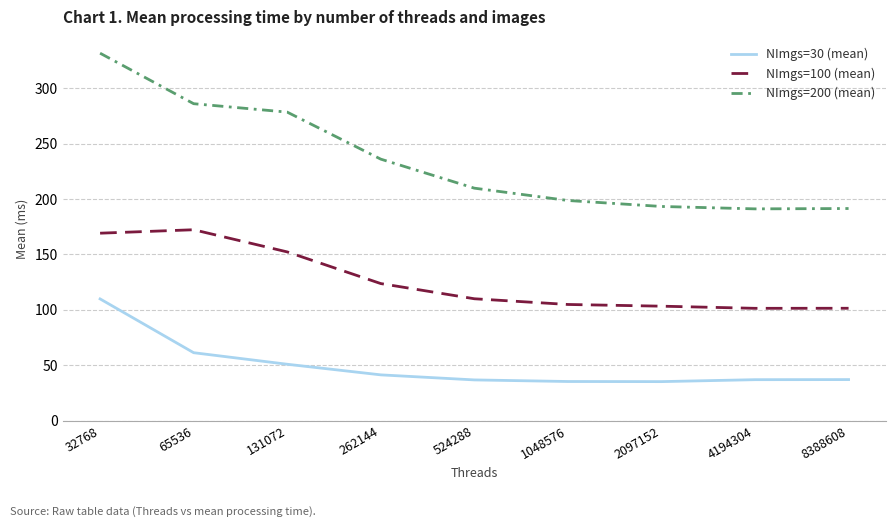

Which series has the largest range (max minus min)?

NImgs=200 (mean)